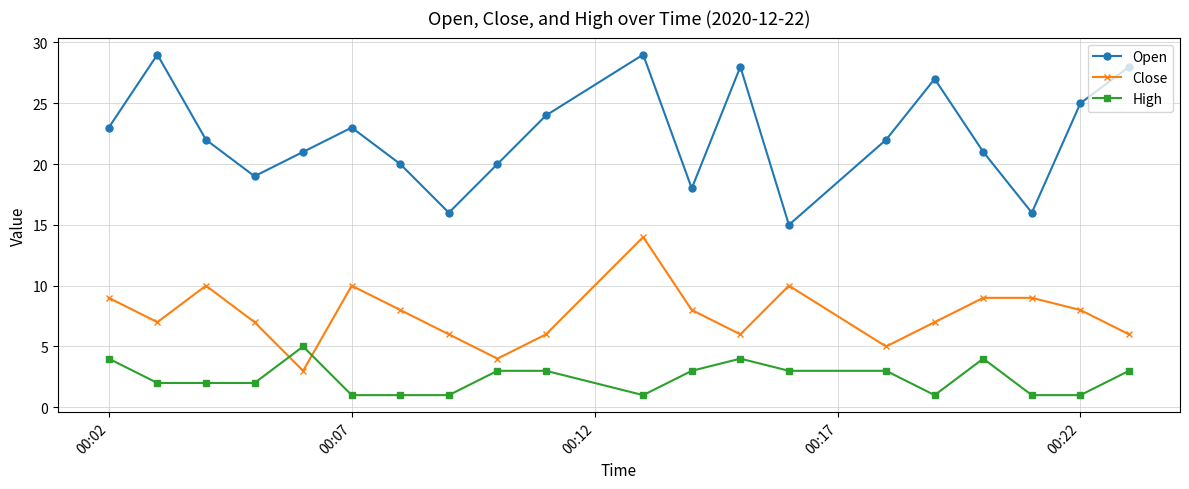

What is the sum of all Open values?

446